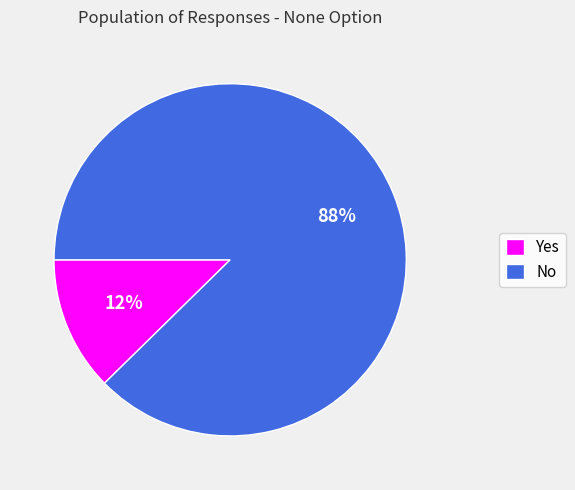

To the nearest percent, what is the average slice percentage?

50%